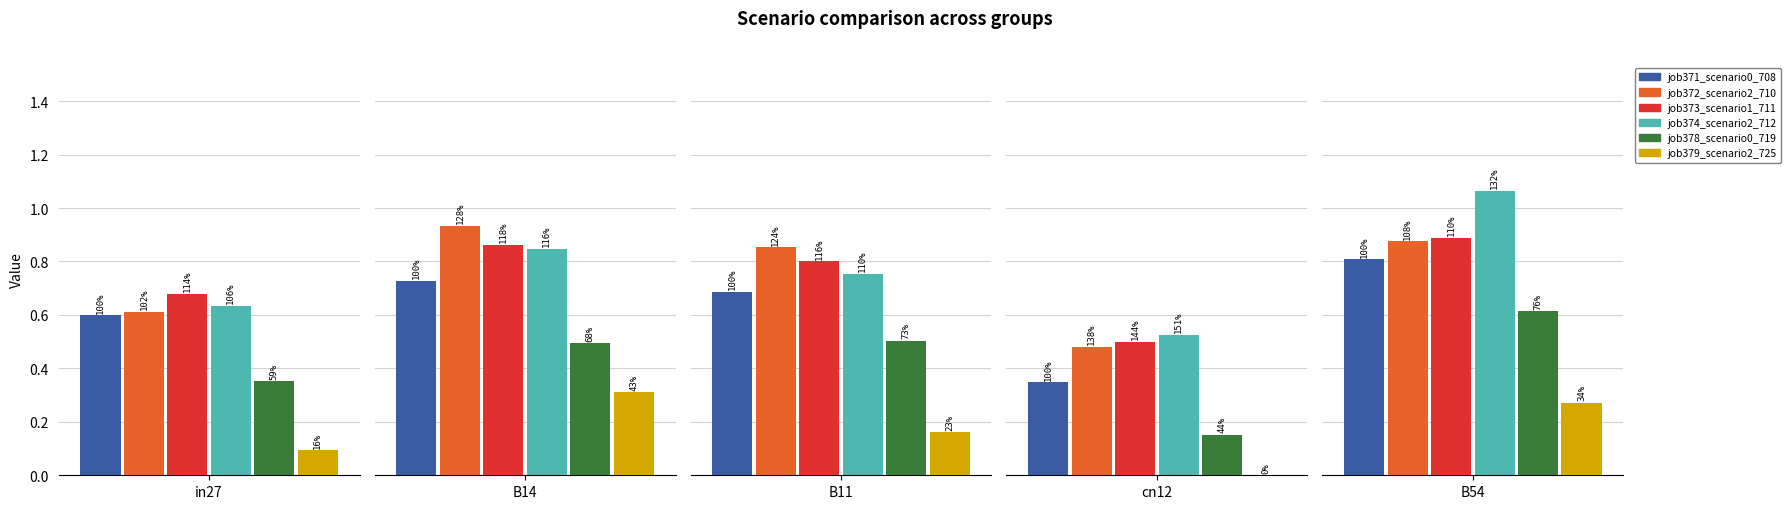

Which series has the largest range (max minus min)?

job374_scenario2_712